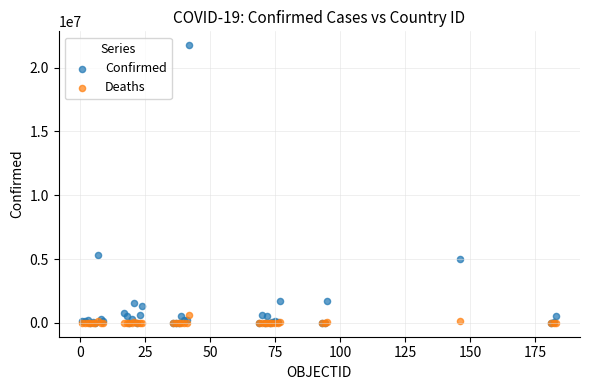

Which series has the widest spread of Y values?

Confirmed